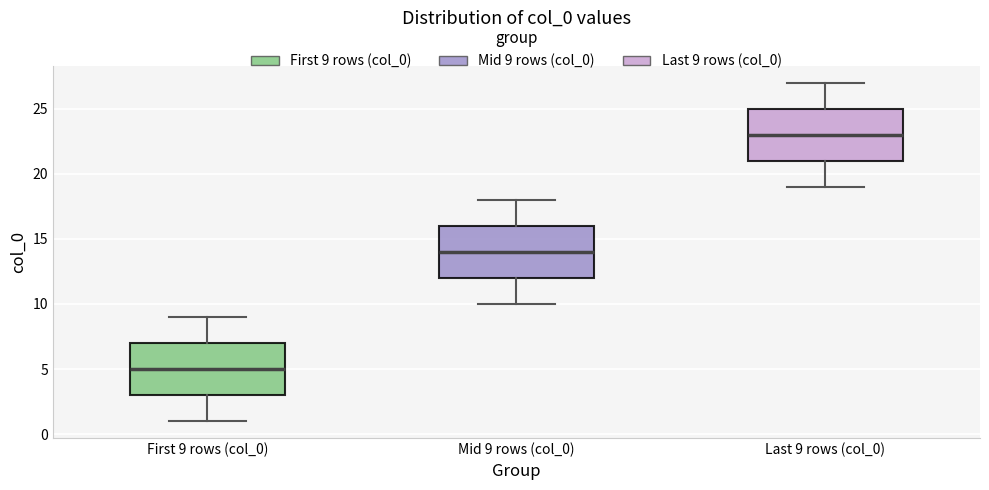

Reading left to right, transcribe this box plot: for each box, give where its median line is, the range the box spans, and where its two whiskers end, as read against the y-axis. The values are not printed on the chart, so give them approximately, as read against the axis.

First 9 rows (col_0): median 5, box 3 to 7, whiskers 1 to 9
Mid 9 rows (col_0): median 14, box 12 to 16, whiskers 10 to 18
Last 9 rows (col_0): median 23, box 21 to 25, whiskers 19 to 27